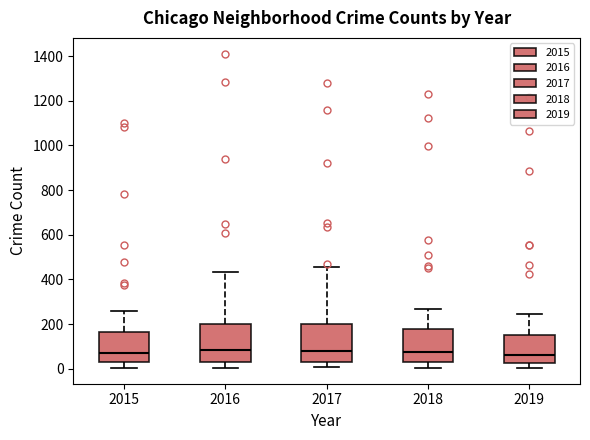

Reading left to right, read every box against the y-axis: the position of its median line, the range the box covers, and the ends of its whiskers. The values are not printed on the chart, so give them approximately, as read against the axis.

2015: median 80, box 20 to 160, whiskers 0 to 260
2016: median 80, box 40 to 200, whiskers 0 to 440
2017: median 80, box 40 to 200, whiskers 0 to 460
2018: median 80, box 40 to 180, whiskers 0 to 260
2019: median 60, box 20 to 160, whiskers 0 to 240